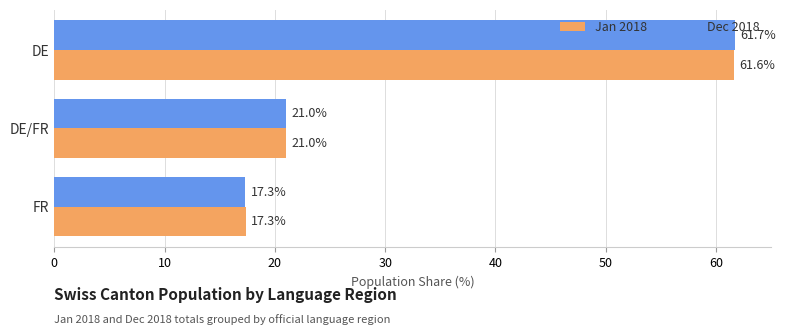

At which category is the sum across all series the highest?

DE